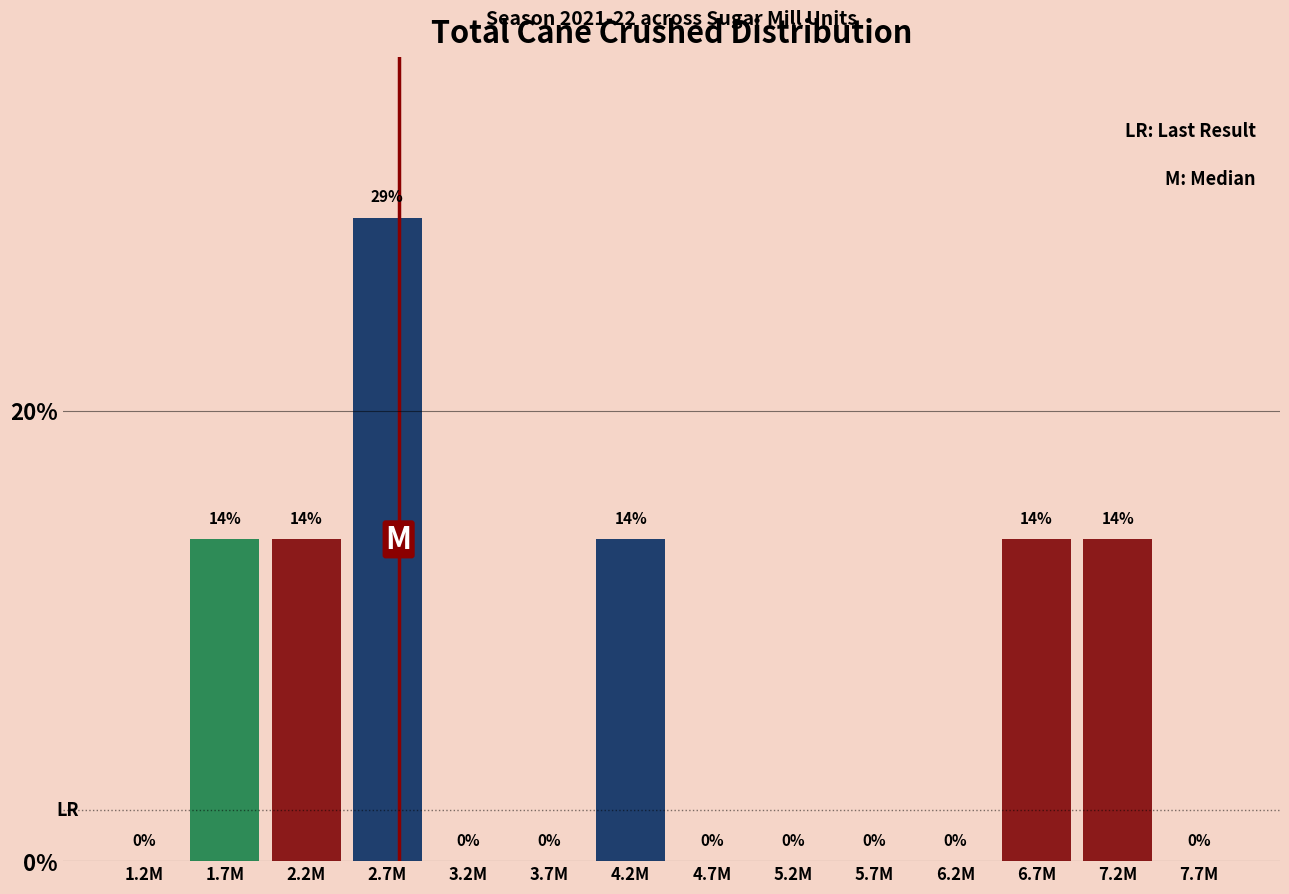

Which has a higher value, 6.7M or 7.7M?

6.7M